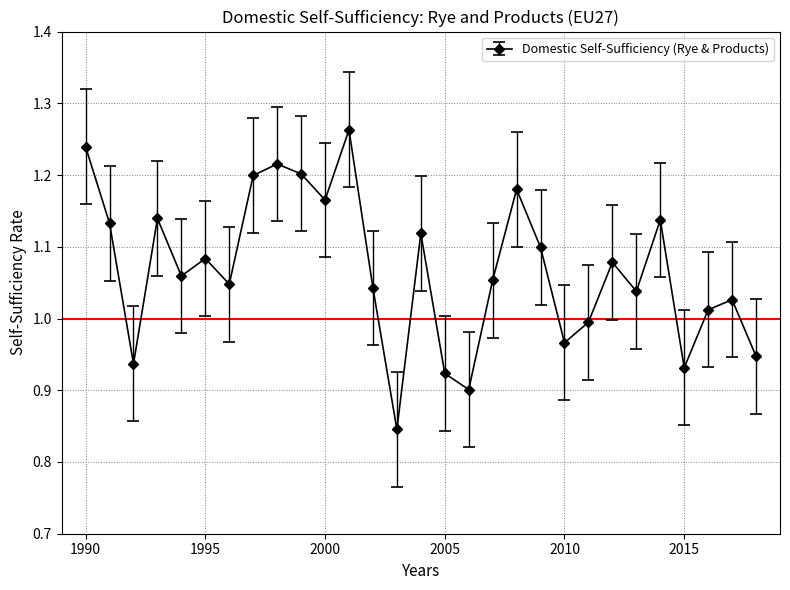

How many interior local peaks (higher than both neighbors) does the data have?

9